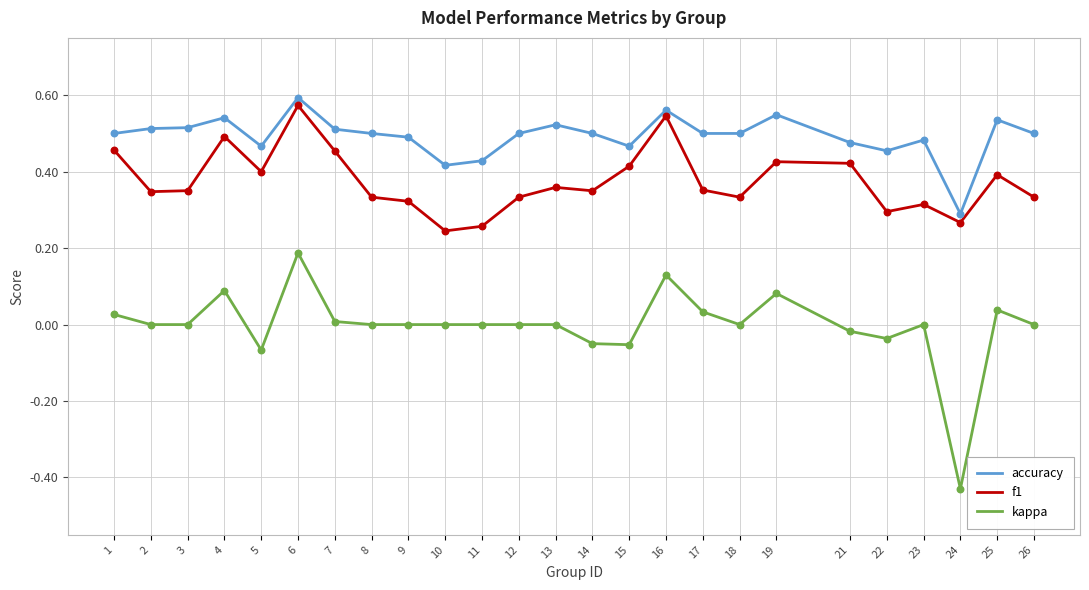

Between 12 and 16, which series saw the biggest shift?

f1